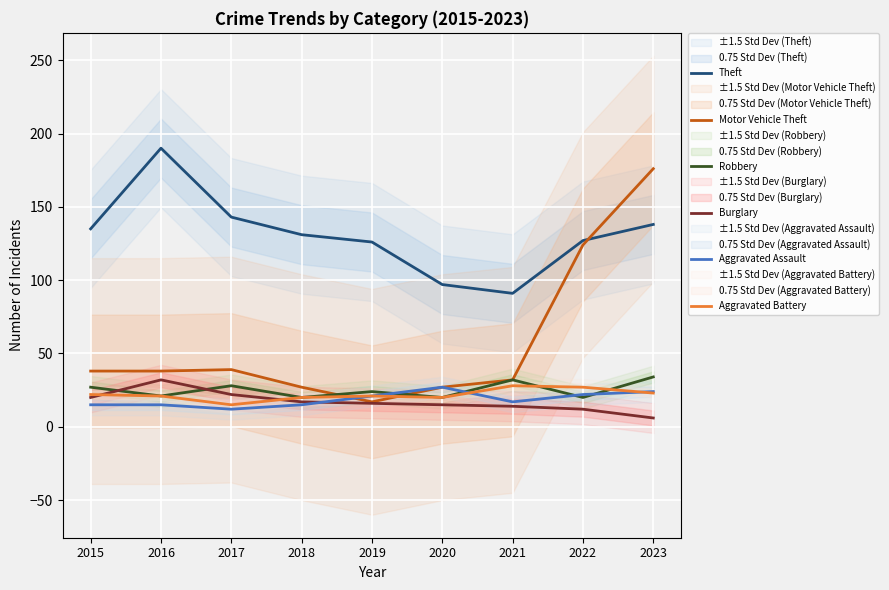

In Robbery, how many points are higher than both neighbors (excluding endpoints)?

3